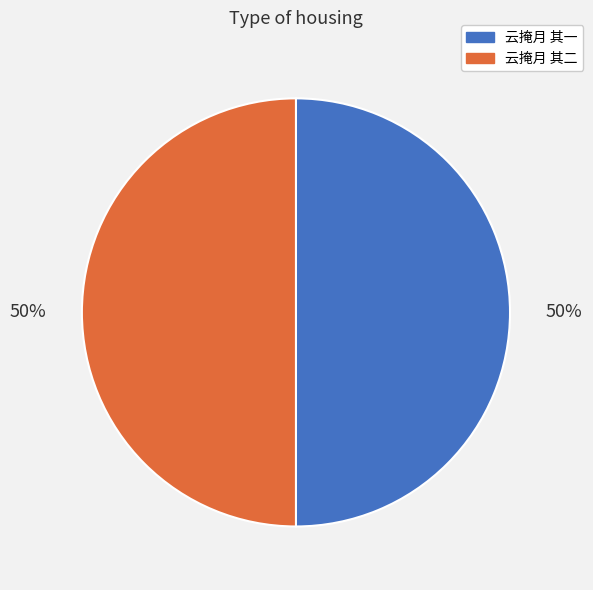

True or false: 云掩月 其二 accounts for 39% of the total.

False